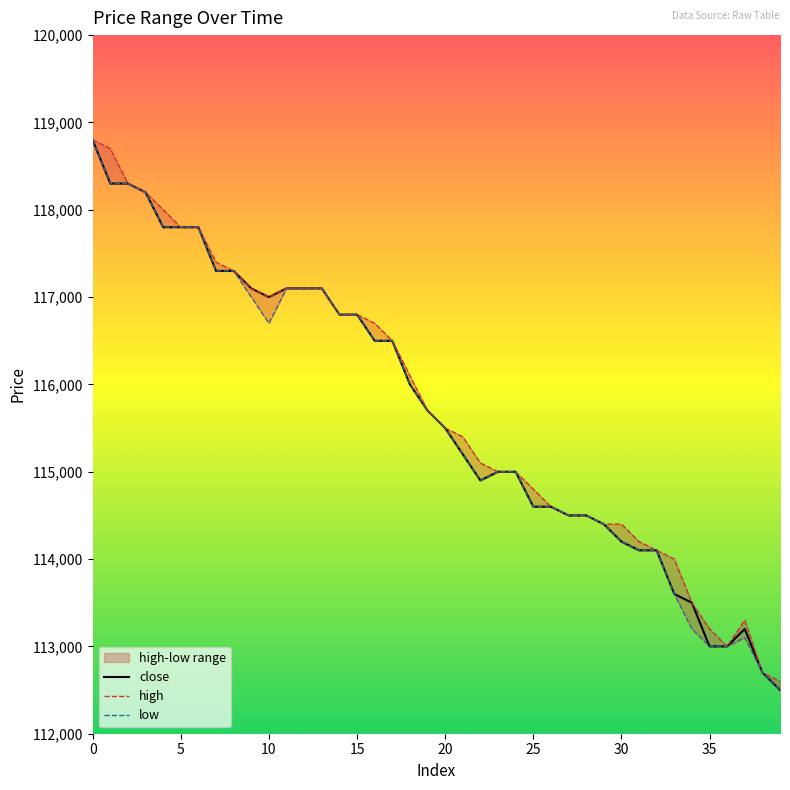

True or false: low has more than 2 interior local peaks.

False